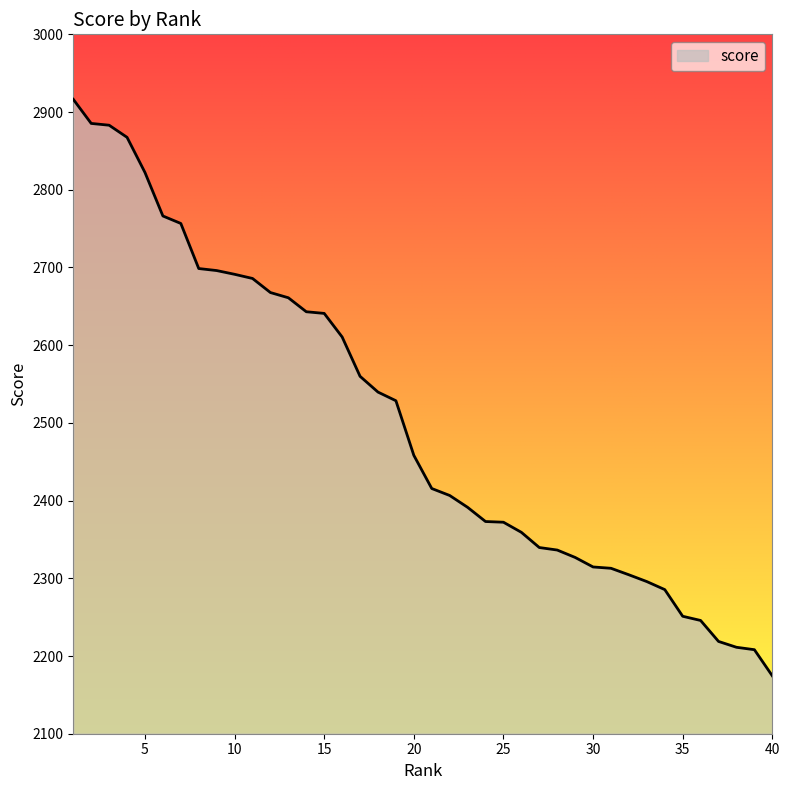

What is the smallest value displayed?

2174.5